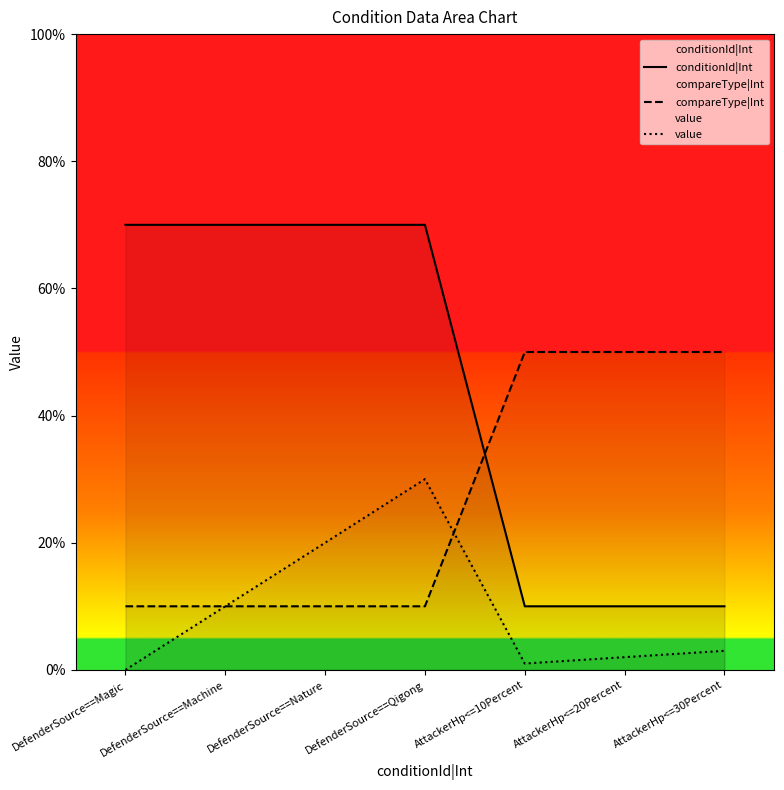

After their last crossing, which series has the higher values: compareType|Int or conditionId|Int?

compareType|Int